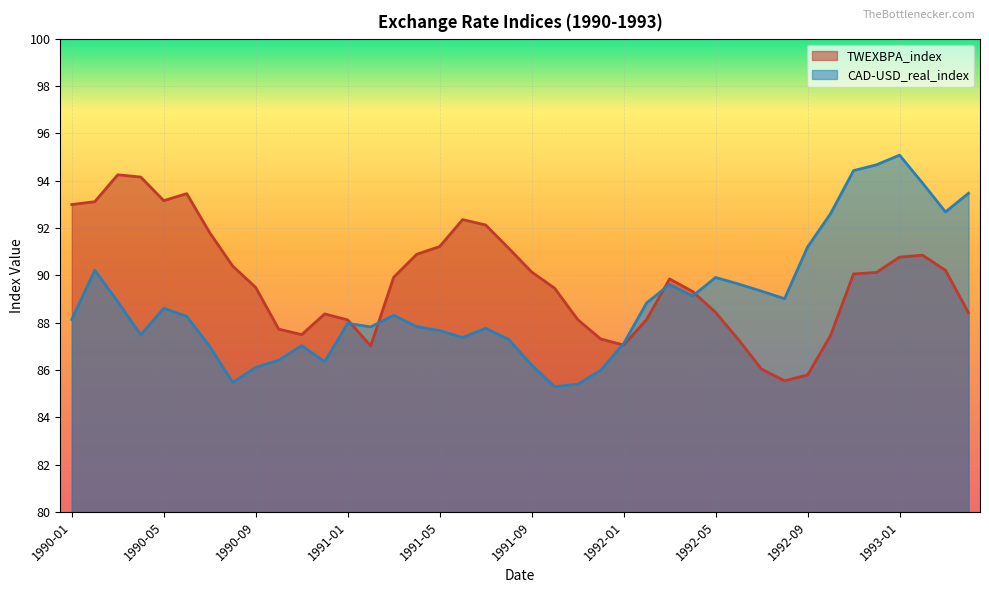

At which category does the chart reach its peak across all series?

1993-01